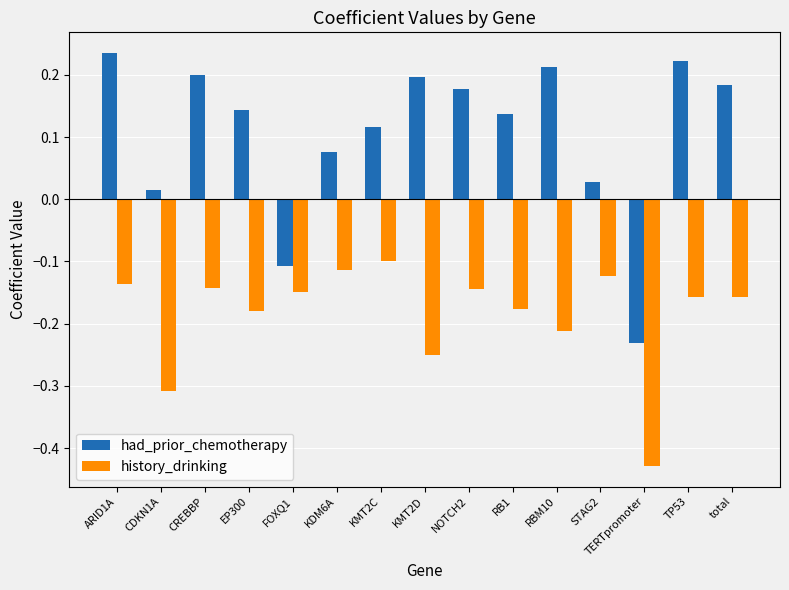

The history_drinking series shows -0.5 at CDKN1A. True or false?

False